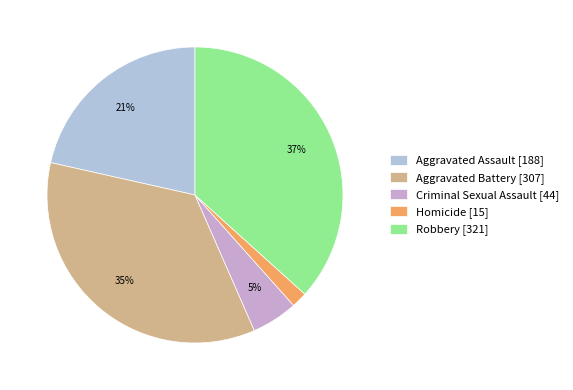

To the nearest percent, what percentage of the pie is Robbery [321]?

37%